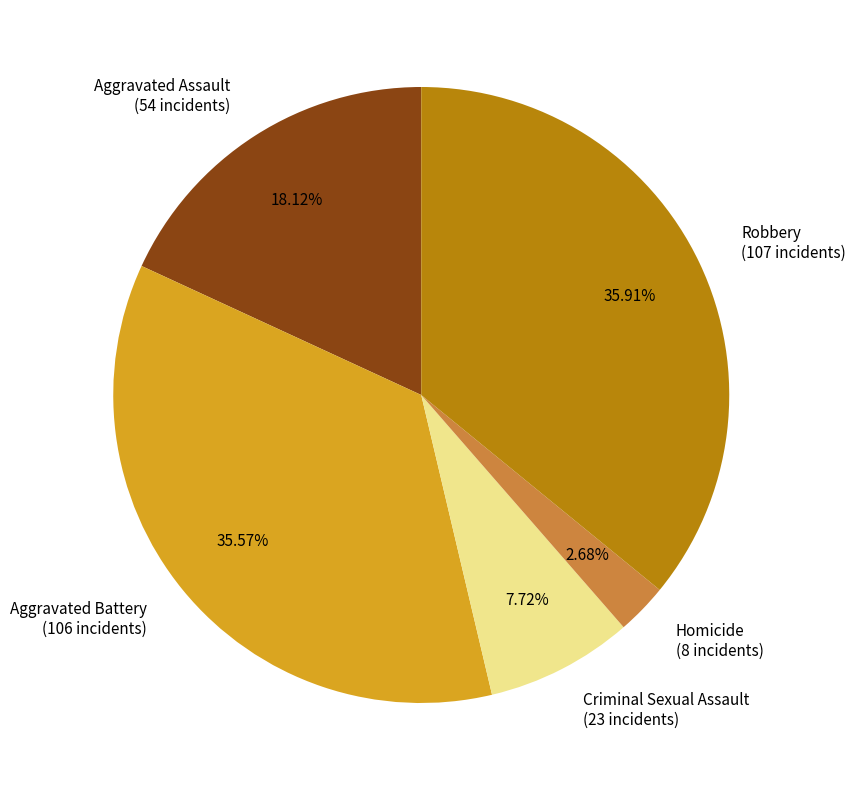

What is the smallest slice in the pie chart?

Homicide